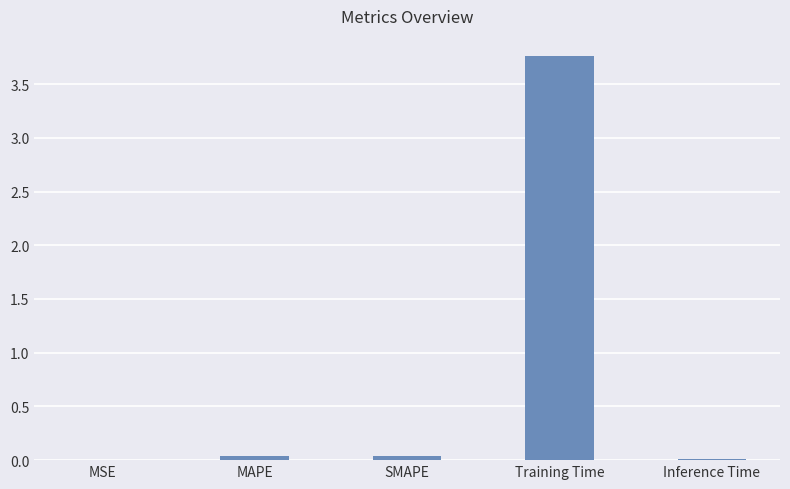

Between MSE and Training Time, which is larger?

Training Time